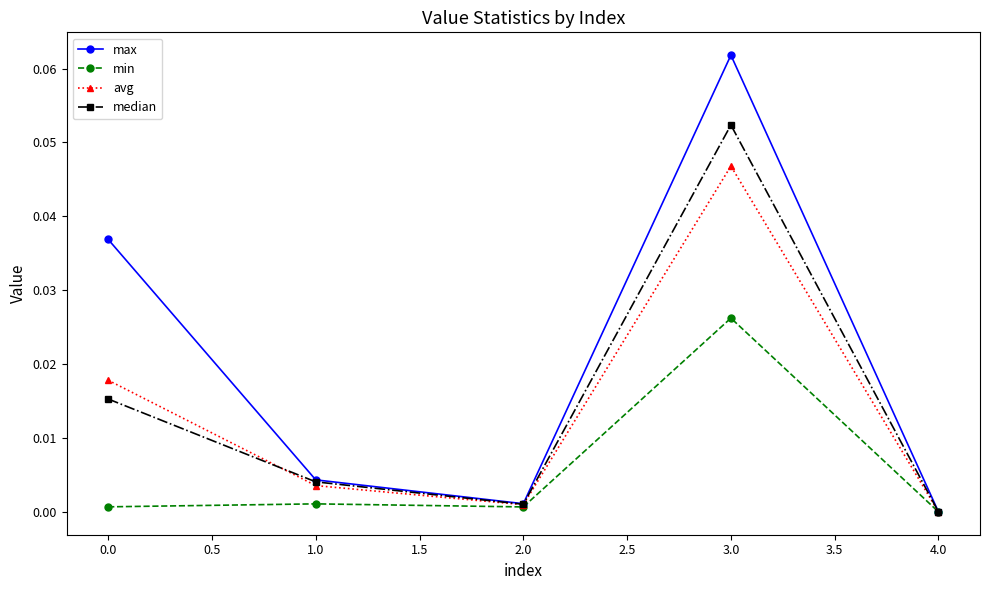

At which category does max reach its first local peak?

3.0